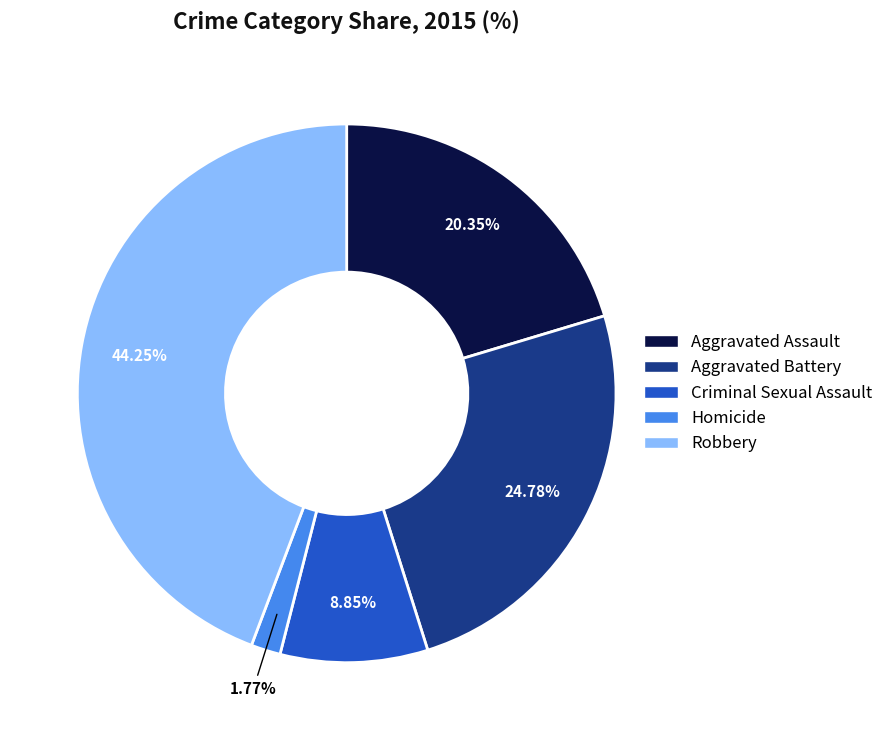

Does Robbery account for over 50% of the chart?

No